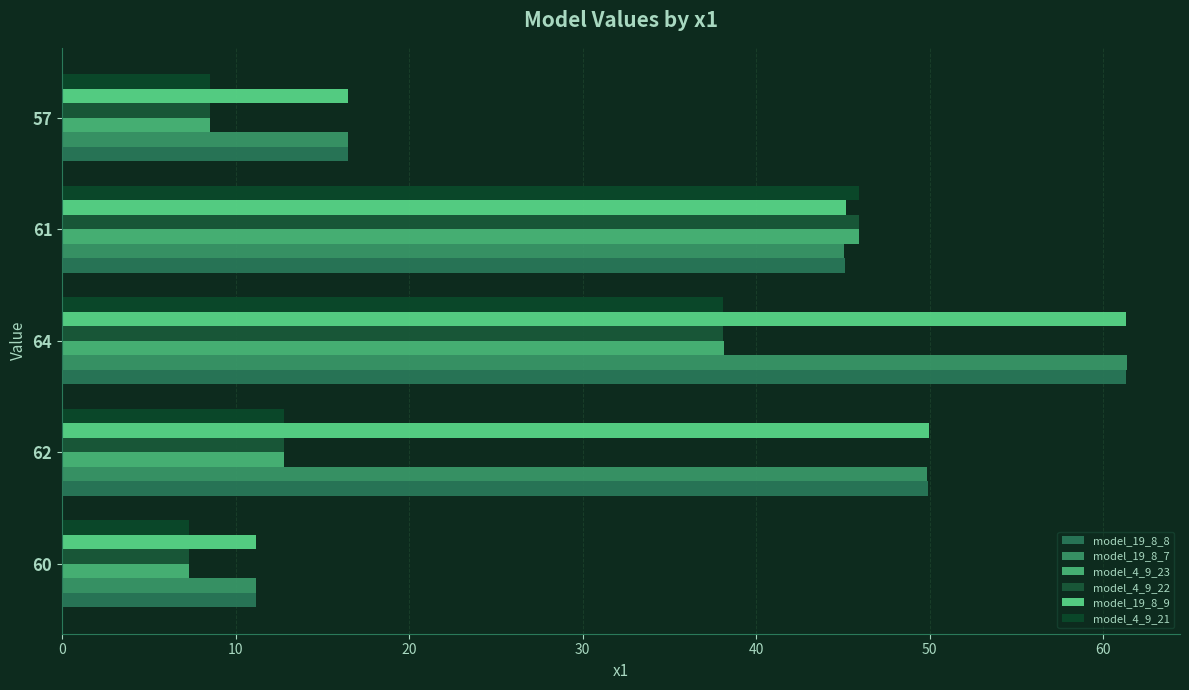

How many data points does each series have?

5